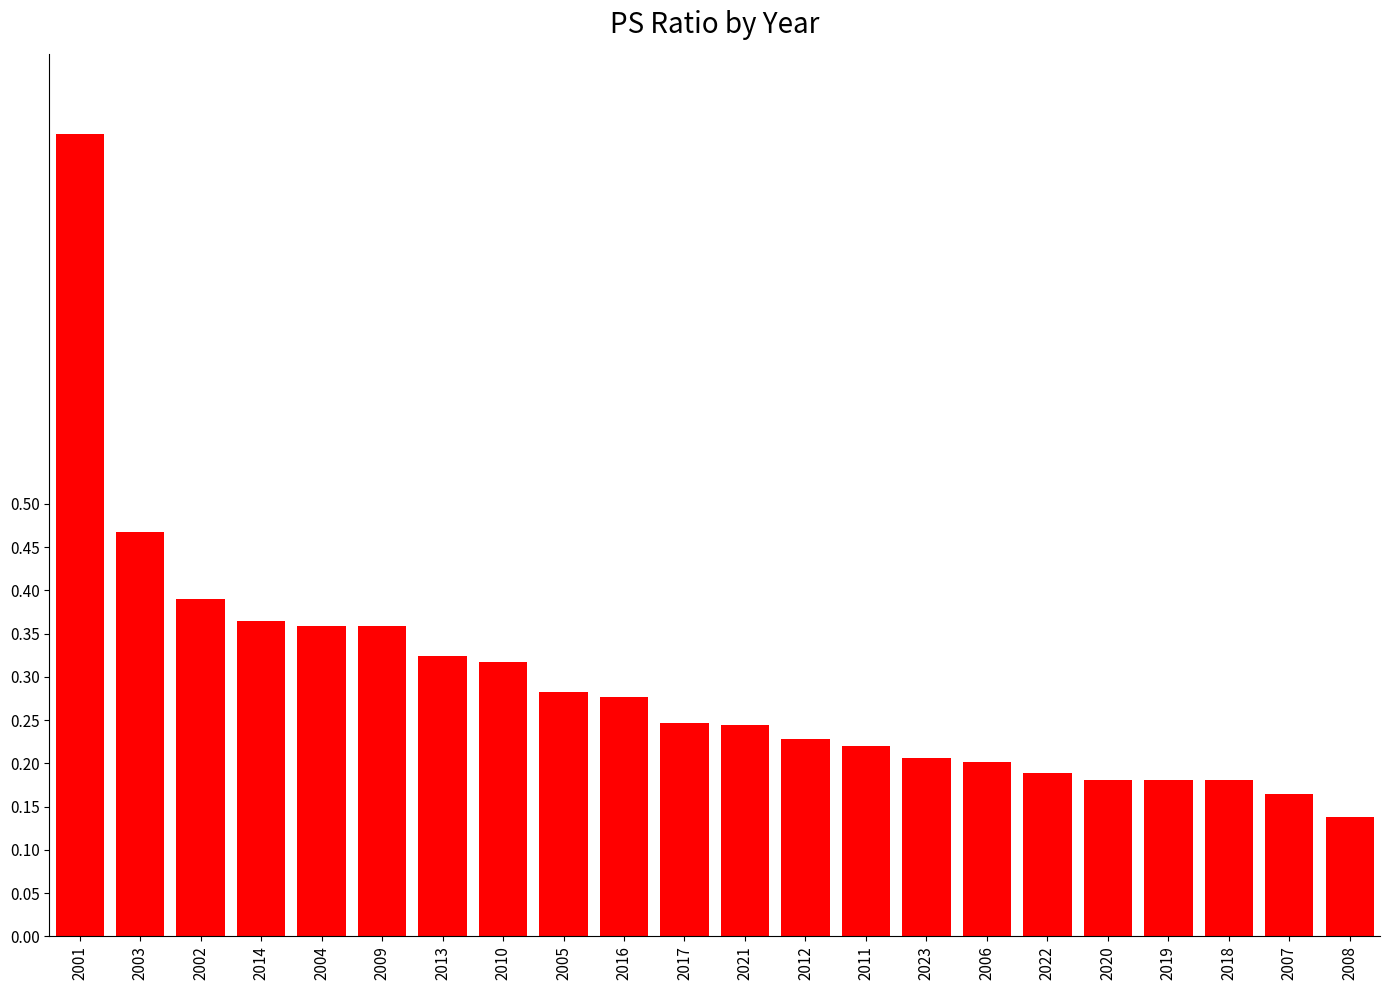

What is the change in value from 2013 to 2023?

-0.1